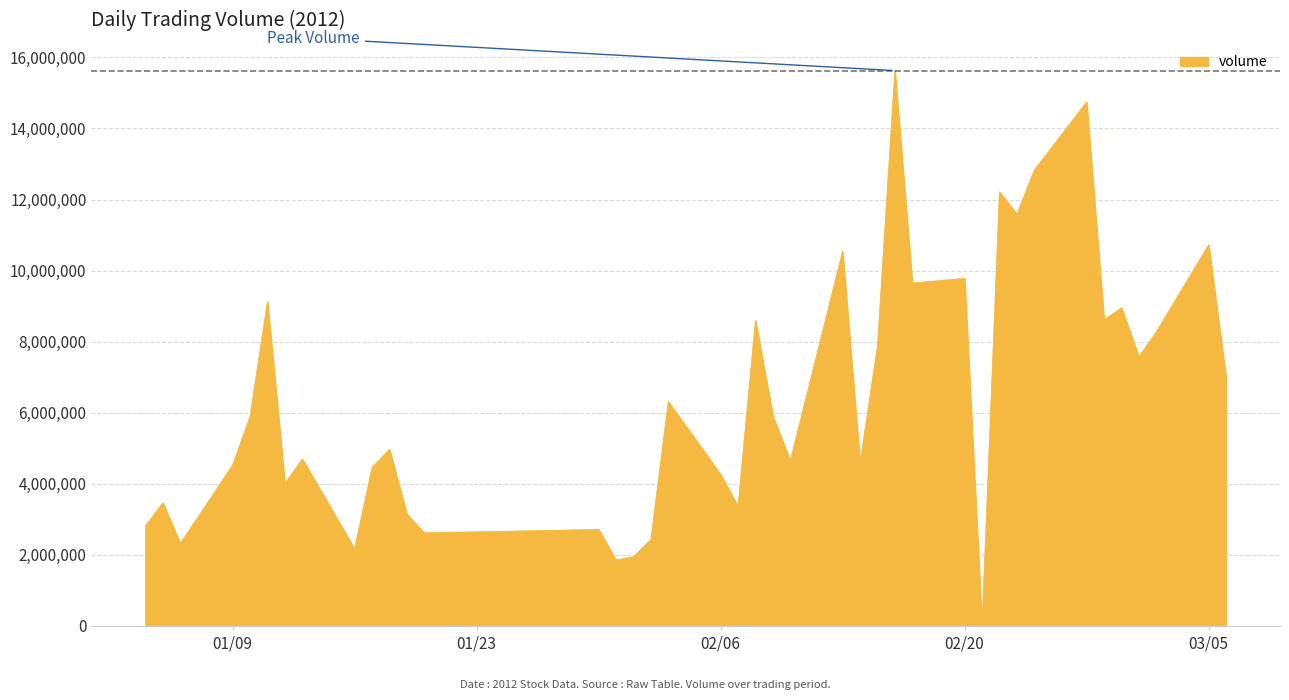

What is the maximum value shown in the chart?

15627444